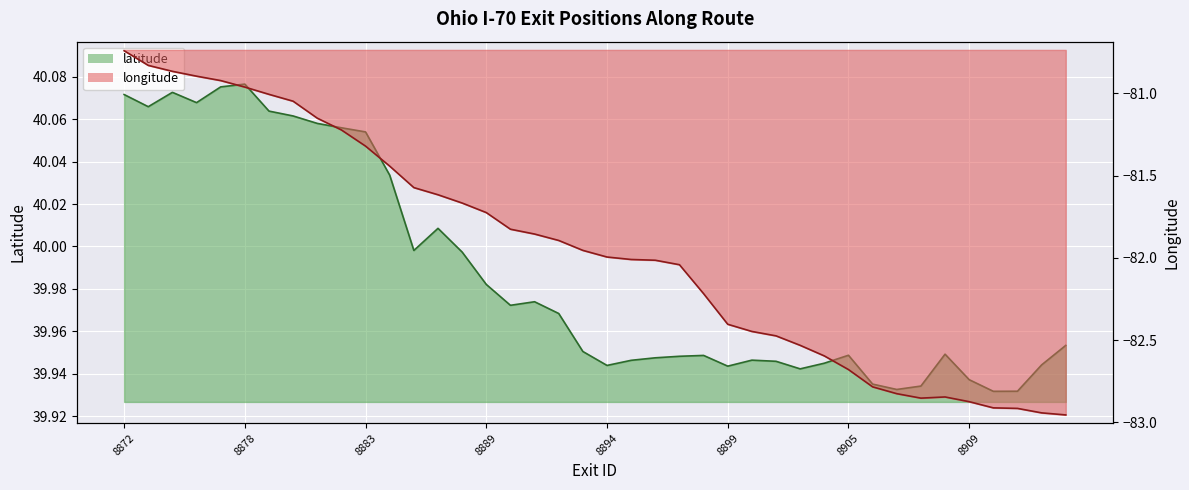

What is the value of the longitude point at the 5th from the left?

-80.9